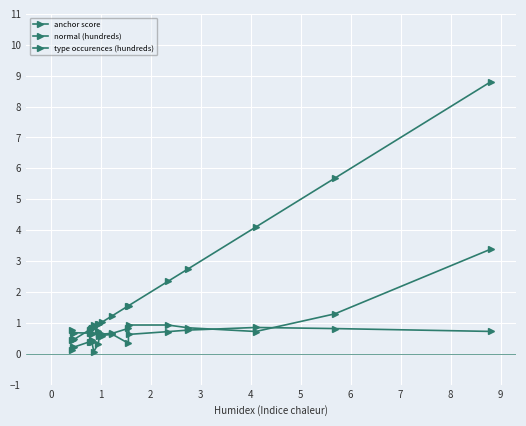

At which category is the sum across all series the highest?

18